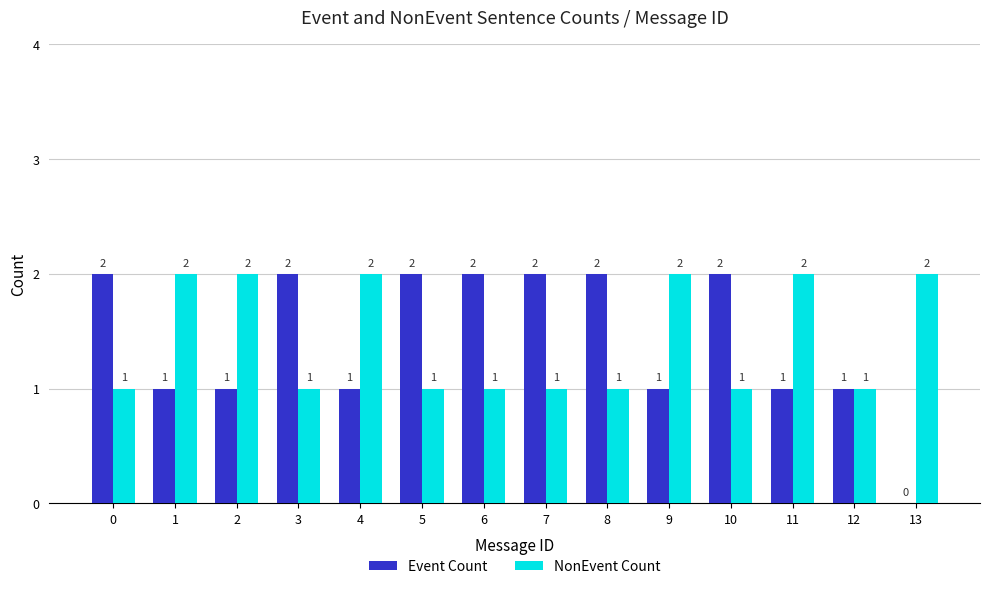

Which series changed the most between 11 and 12?

NonEvent Count